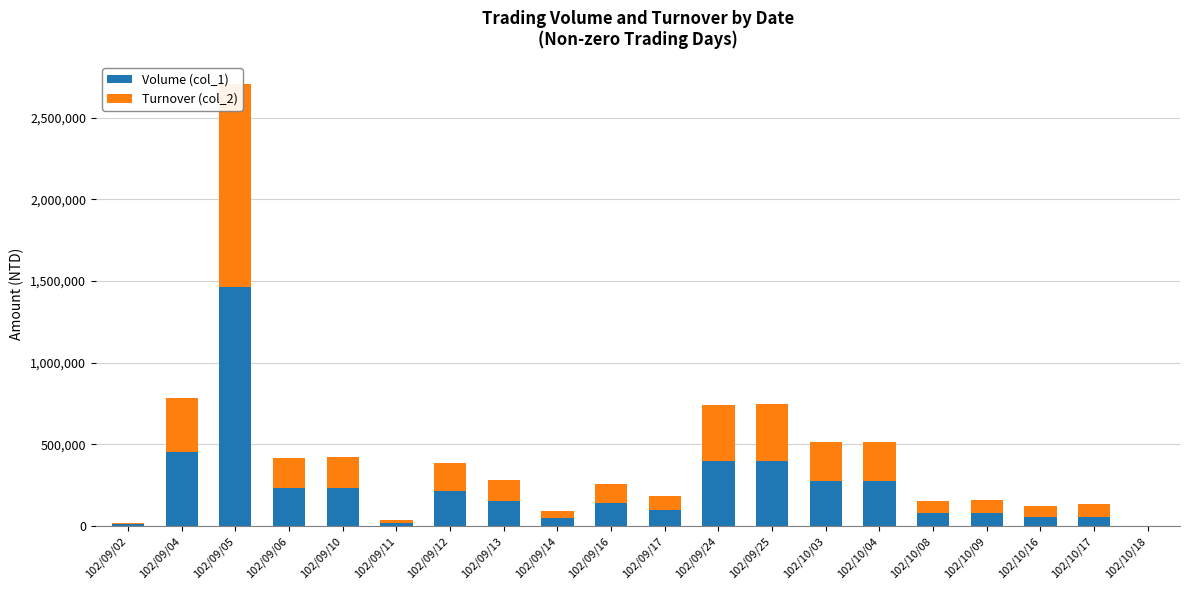

How many bars are there in each group?

2